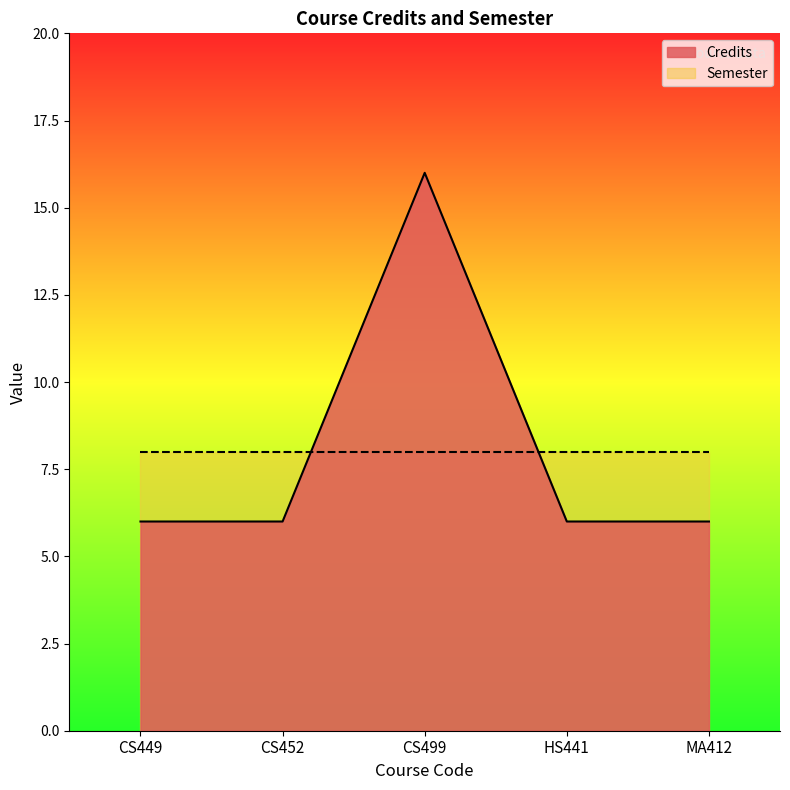

List the labels in order of value, smallest first.

CS449, CS452, HS441, MA412, CS499